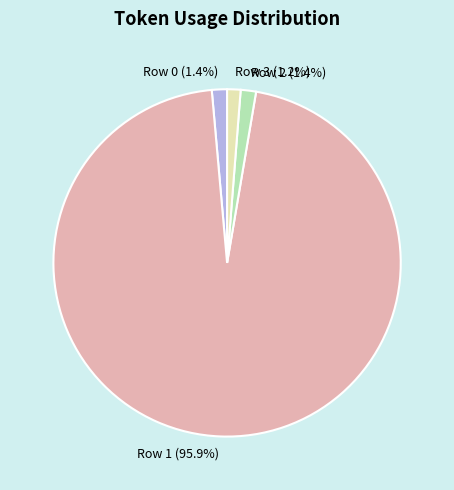

Which category has the biggest portion of the pie?

Row 1